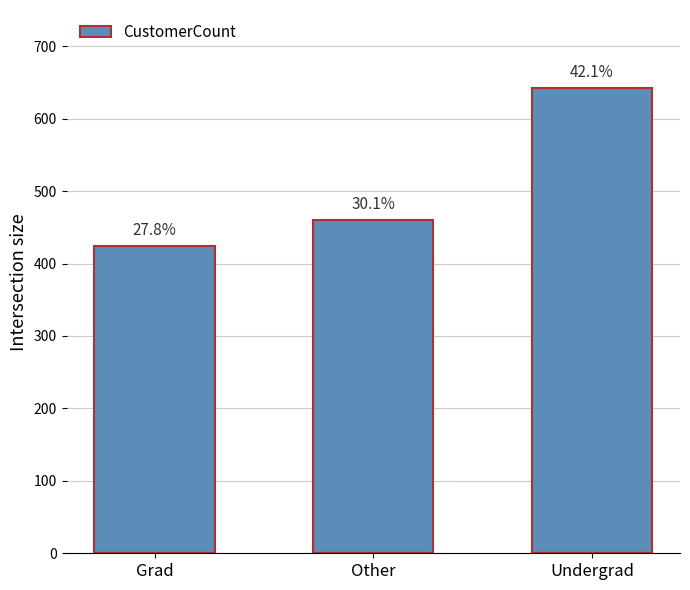

Does the chart contain any negative values?

No